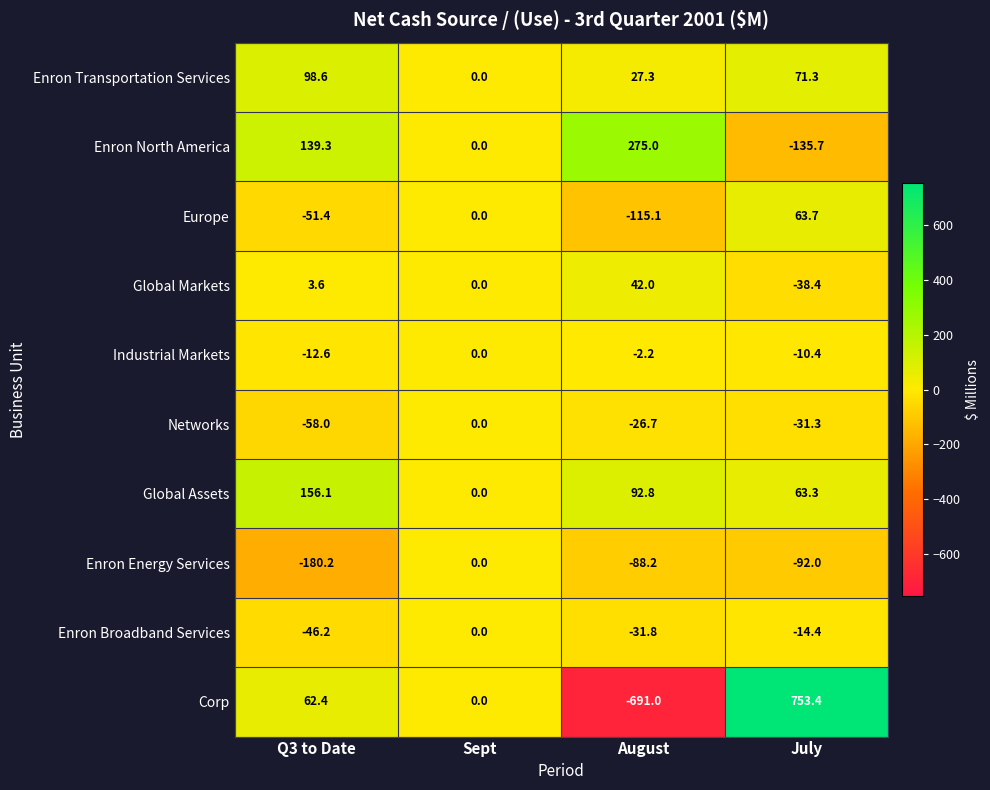

The Enron North America series shows -135.7 at July. True or false?

True